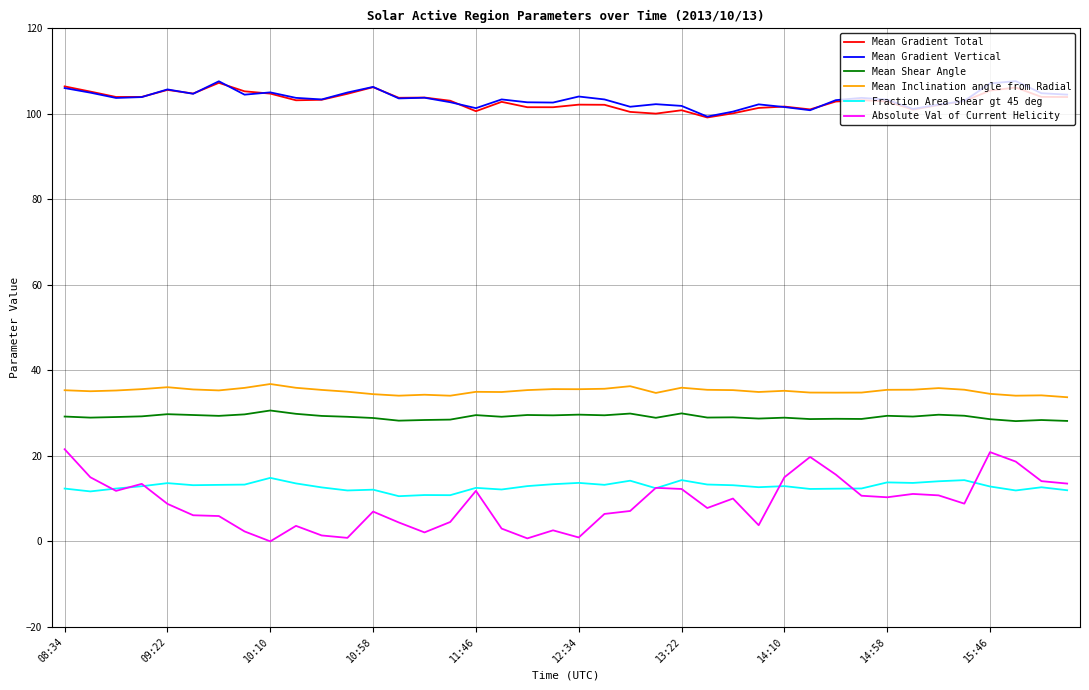

True or false: Absolute Val of Current Helicity and Mean Shear Angle cross at least once.

False